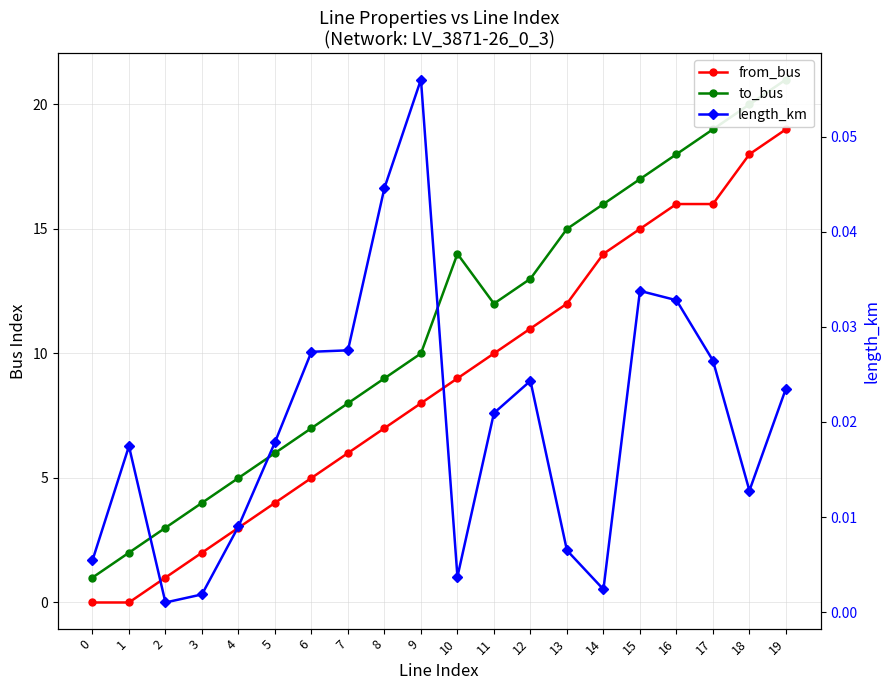

How many interior local valleys does the length_km series have?

4